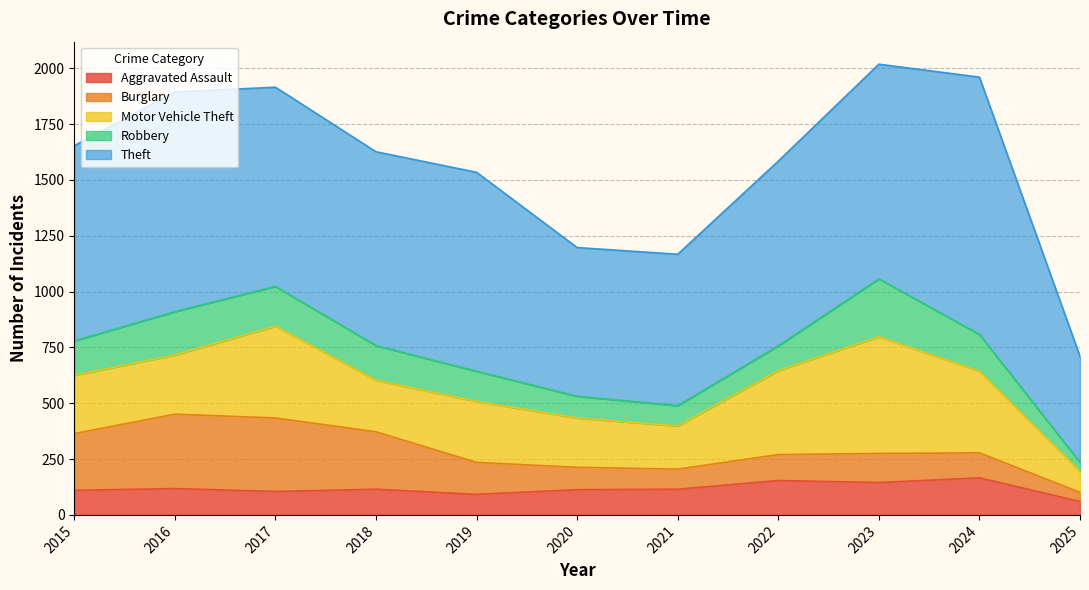

What value does the Robbery series have at 2024?

165